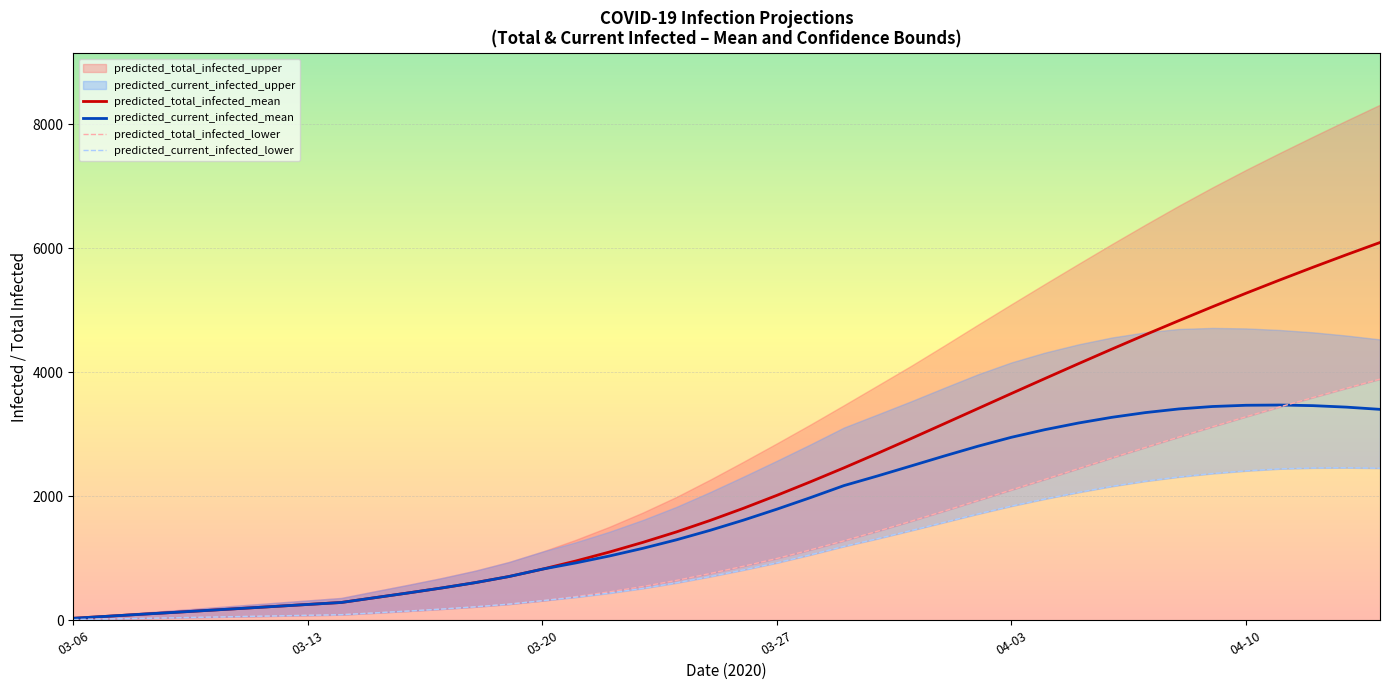

What is the average value of the predicted_current_infected_mean series?

1712